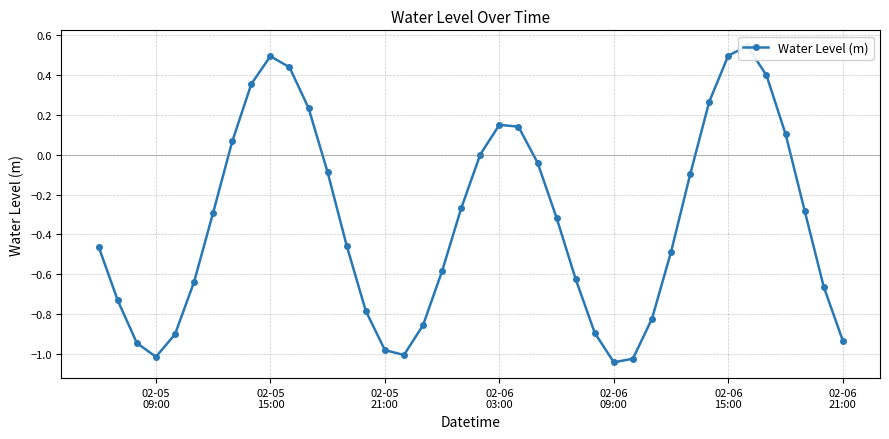

What is the approximate value at 02-06 15:00?

0.5